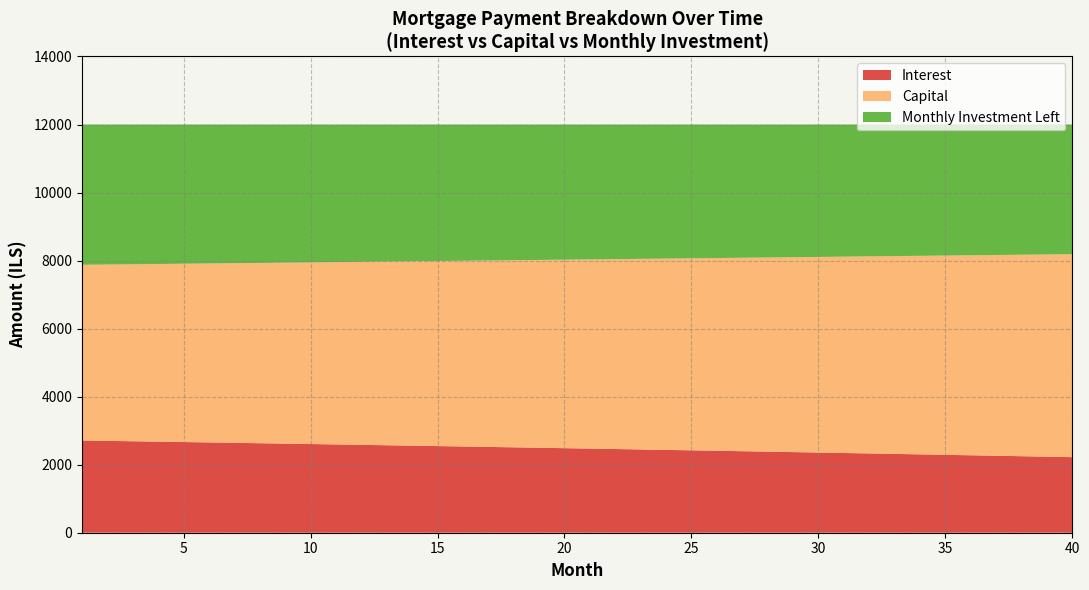

What is the minimum value for Interest?

2221.4